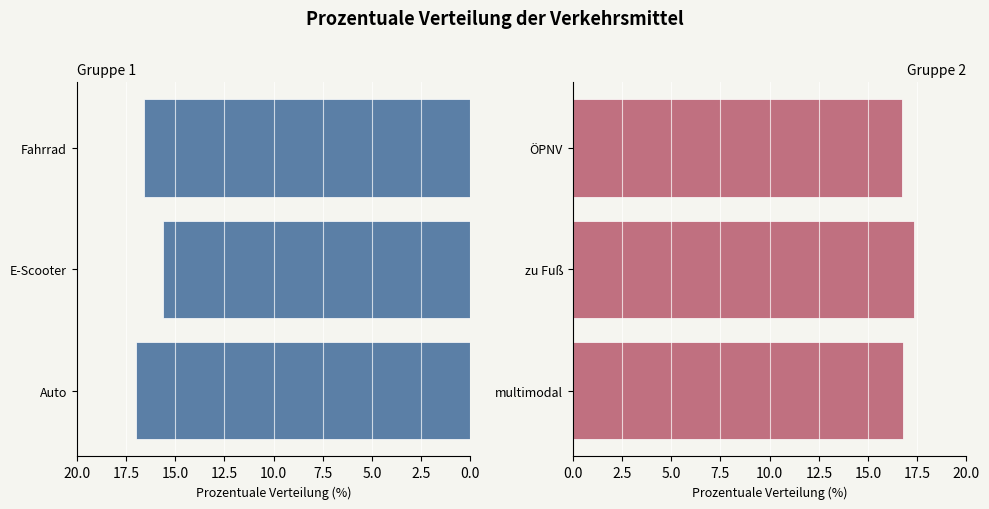

List the series in order of their peak value, highest first.

Gruppe 2, Gruppe 1